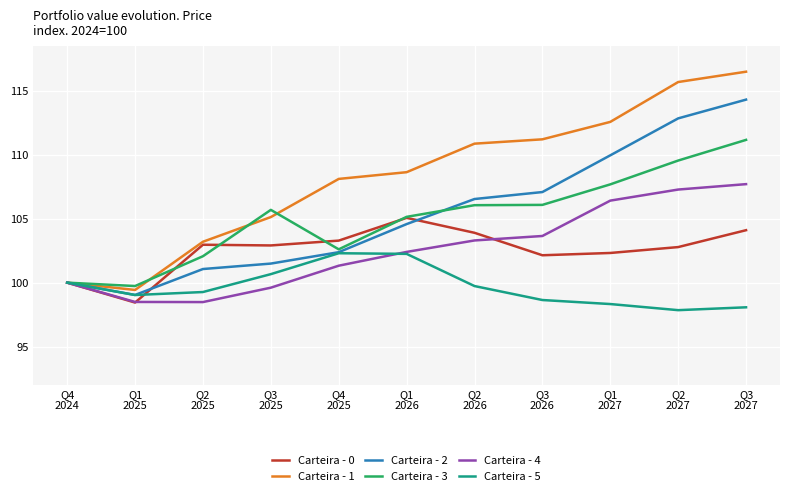

What is the greatest value displayed?

116.5